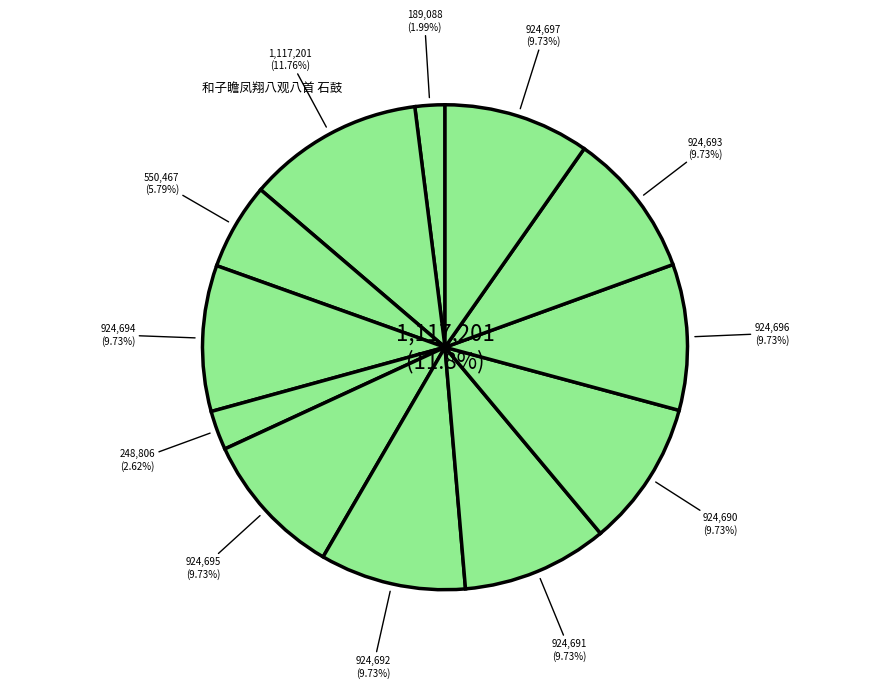

Rank the categories by value from lowest to highest.

临江仙·向日鵷行瞻凤彩, 无题·才瞻凤诏即弹冠, 瞻凤歌为张叔韬赋, 和子瞻凤翔八观八首 其一 石鼓, 和子瞻凤翔八观八首 其七 李氏园, 和子瞻凤翔八观八首 其二 诅楚文, 和子瞻凤翔八观八首 其八 秦穆公墓, 和子瞻凤翔八观八首 其三 王维吴道子画, 和子瞻凤翔八观八首 其五 东湖, 和子瞻凤翔八观八首 其六 真兴寺阁, 和子瞻凤翔八观八首 其四 杨惠之塑维摩像, 和子瞻凤翔八观八首 石鼓